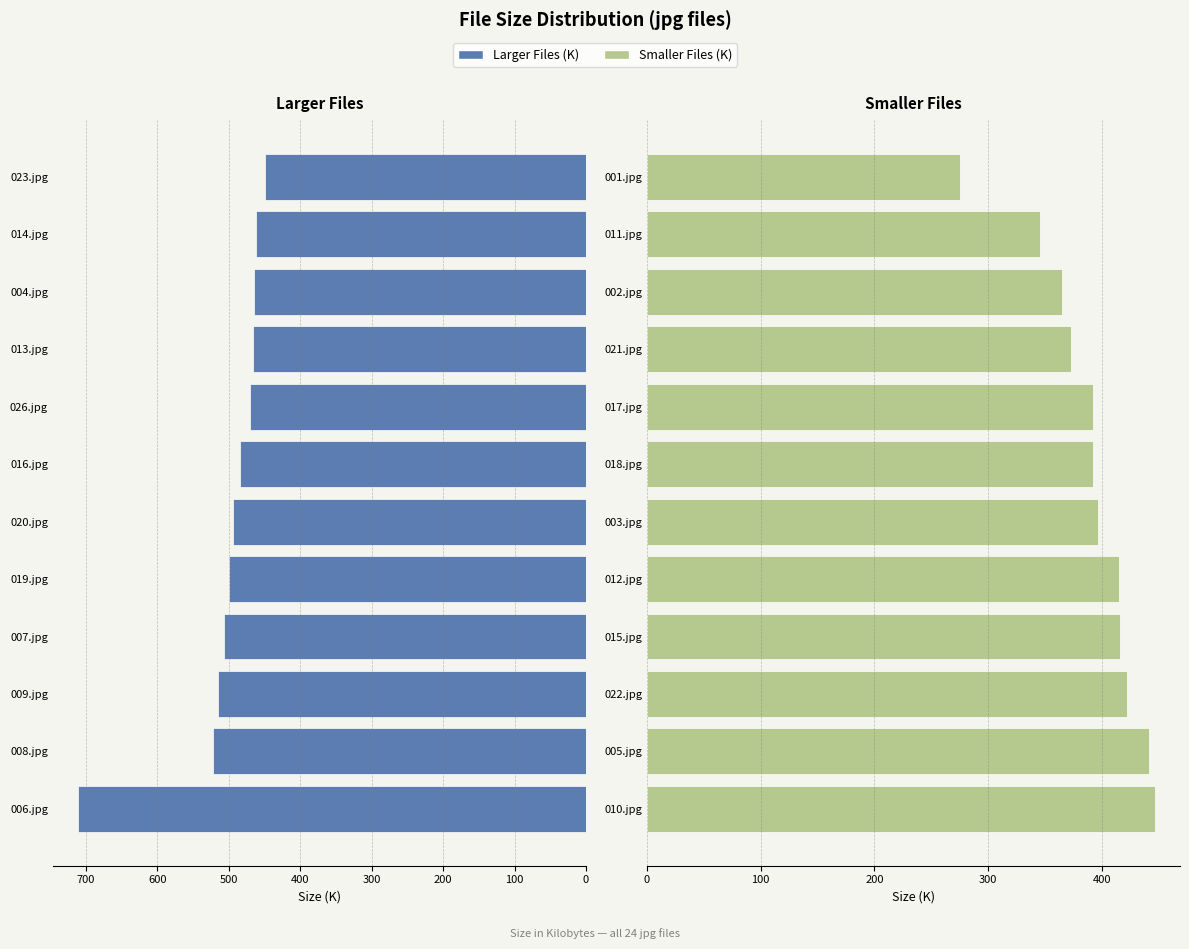

What is the spread (max minus min) of values at 9?

99.5